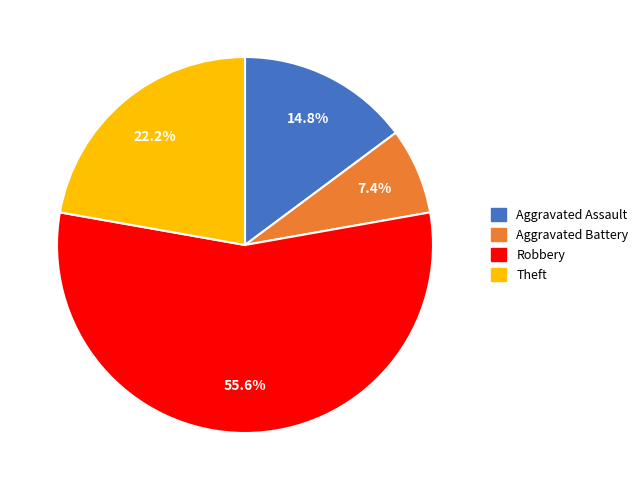

True or false: Robbery accounts for 56% of the total.

True